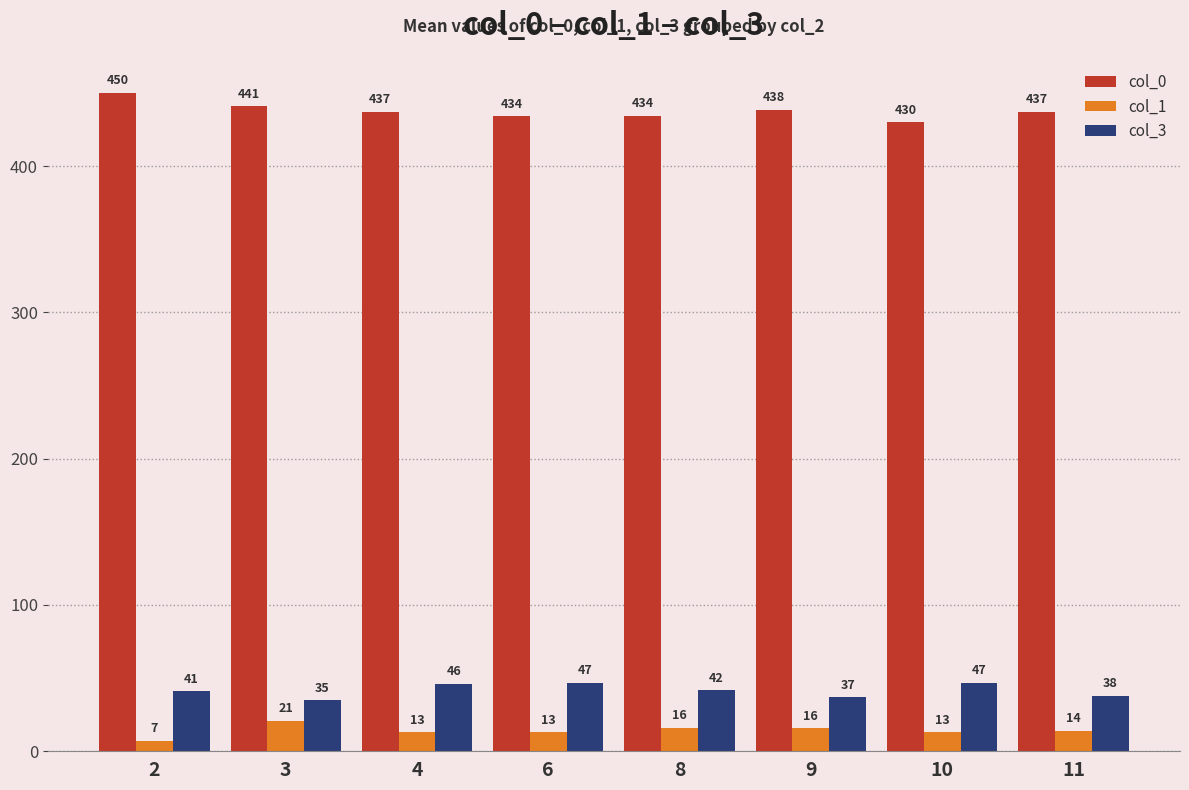

At which label is col_1 closest to 14?

11